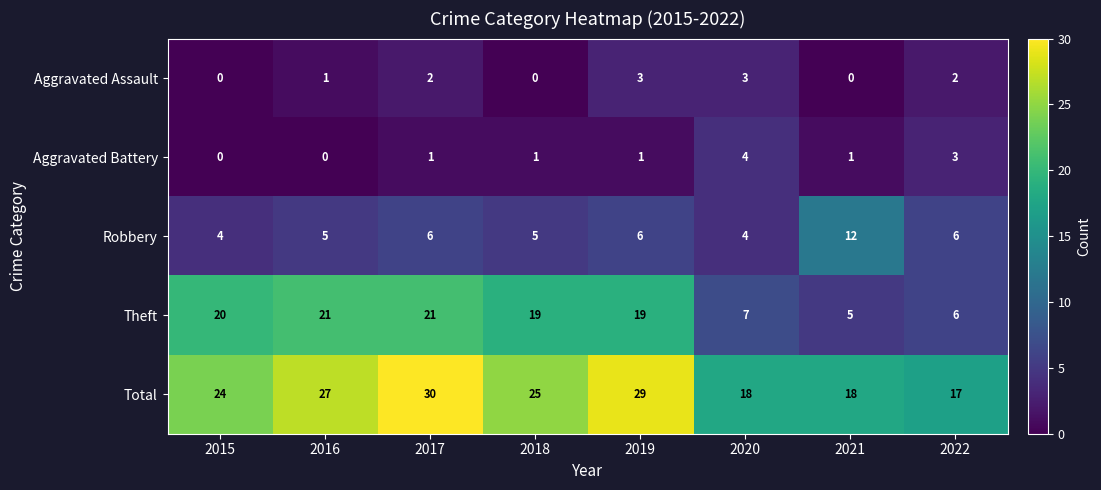

Which series has the largest range (max minus min)?

Theft